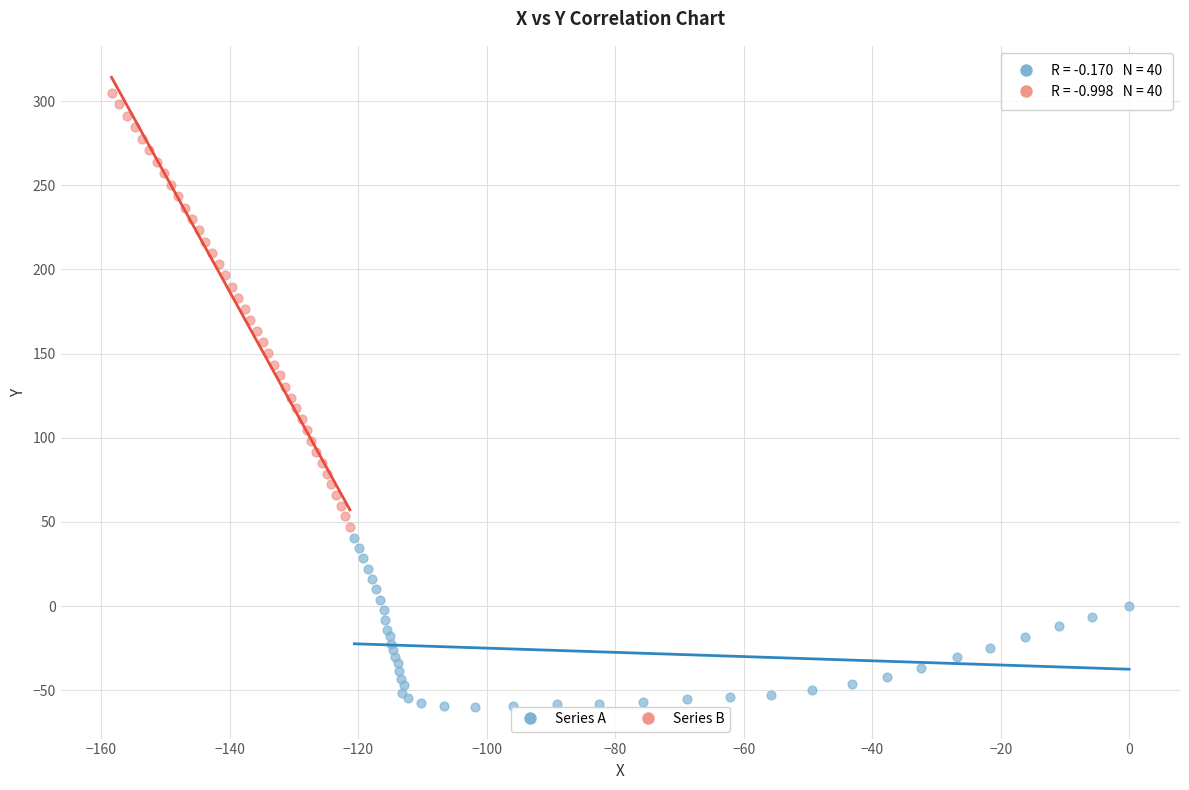

Which series reaches the maximum Y coordinate?

Series B